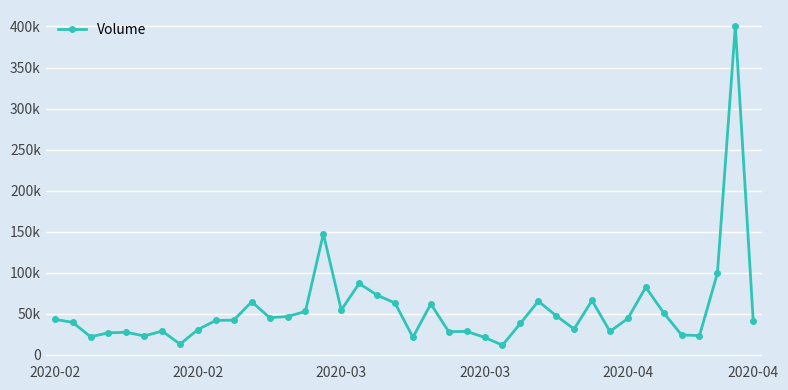

Is this an area chart (filled region under the line)?

No